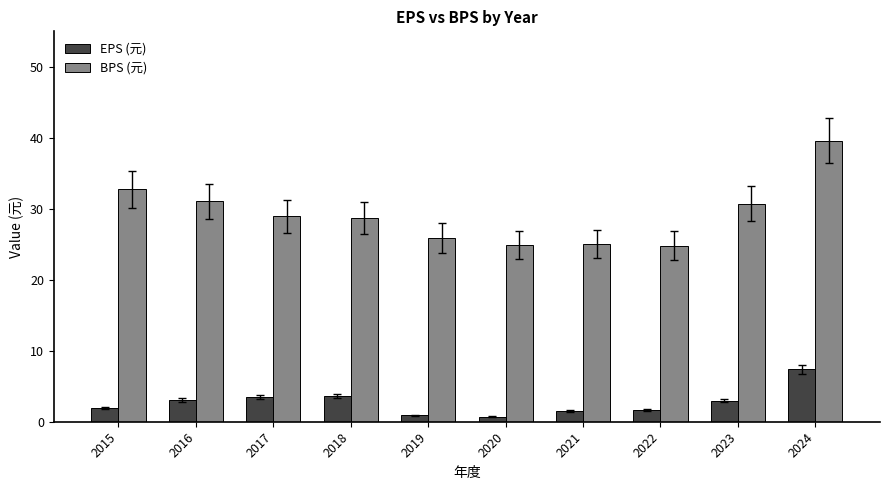

Which category has the highest value across all series?

2024